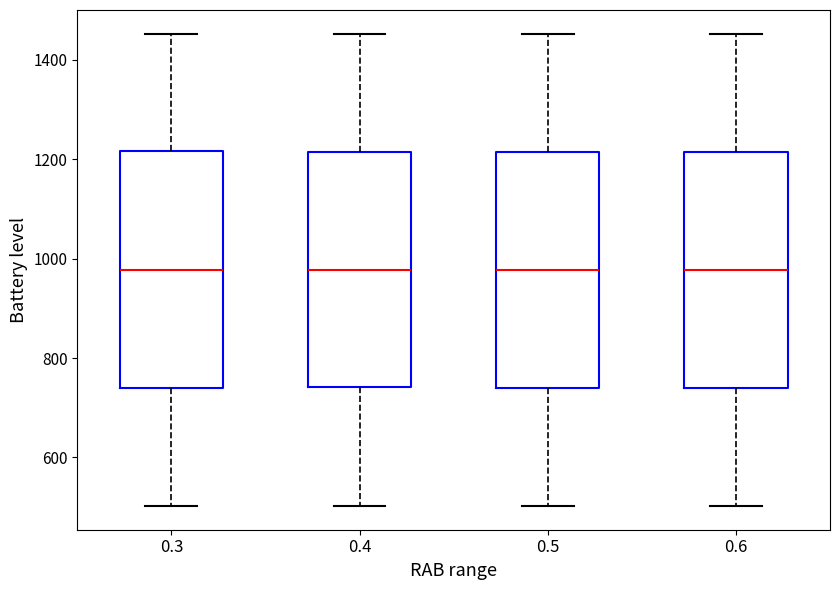

Reading left to right, read every box against the y-axis: the position of its median line, the range the box covers, and the ends of its whiskers. The values are not printed on the chart, so give them approximately, as read against the axis.

0.3: median 980, box 740 to 1220, whiskers 500 to 1460
0.4: median 980, box 740 to 1220, whiskers 500 to 1460
0.5: median 980, box 740 to 1220, whiskers 500 to 1460
0.6: median 980, box 740 to 1220, whiskers 500 to 1460